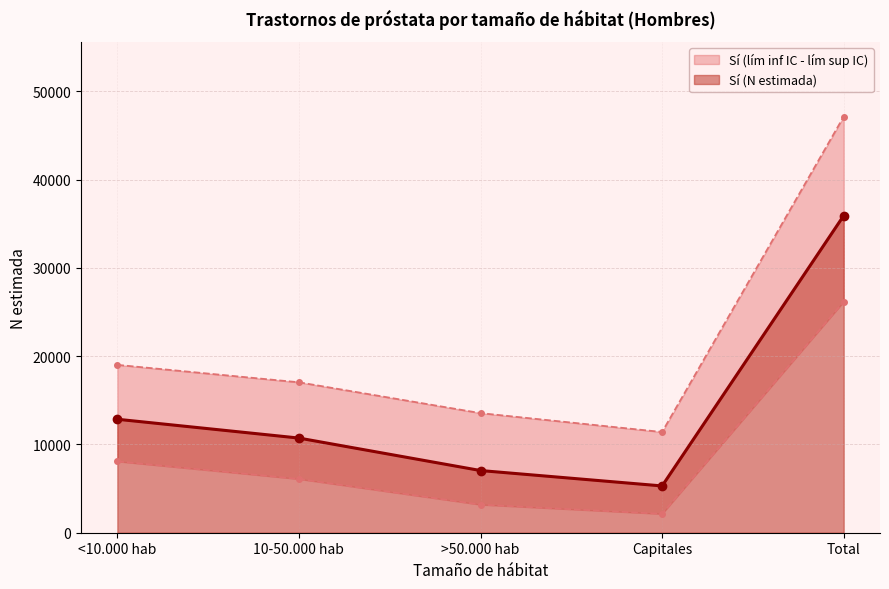

What is the highest value of the Sí (lím sup IC) series?

47136